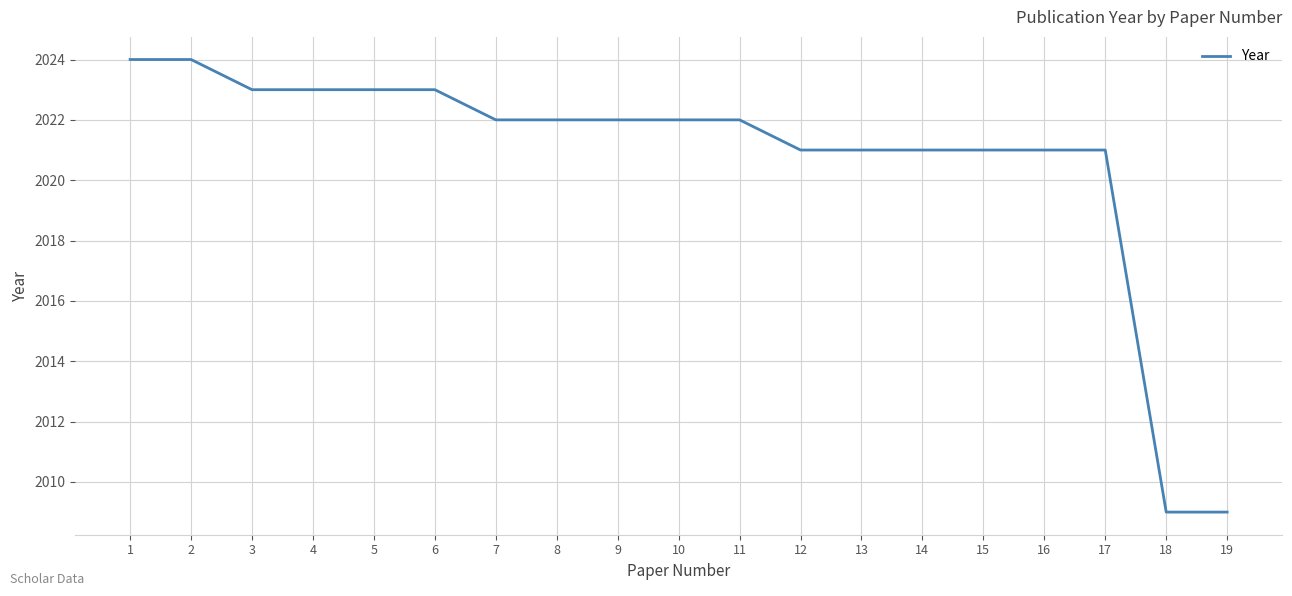

Is it true that the value at 10 is 477?

False